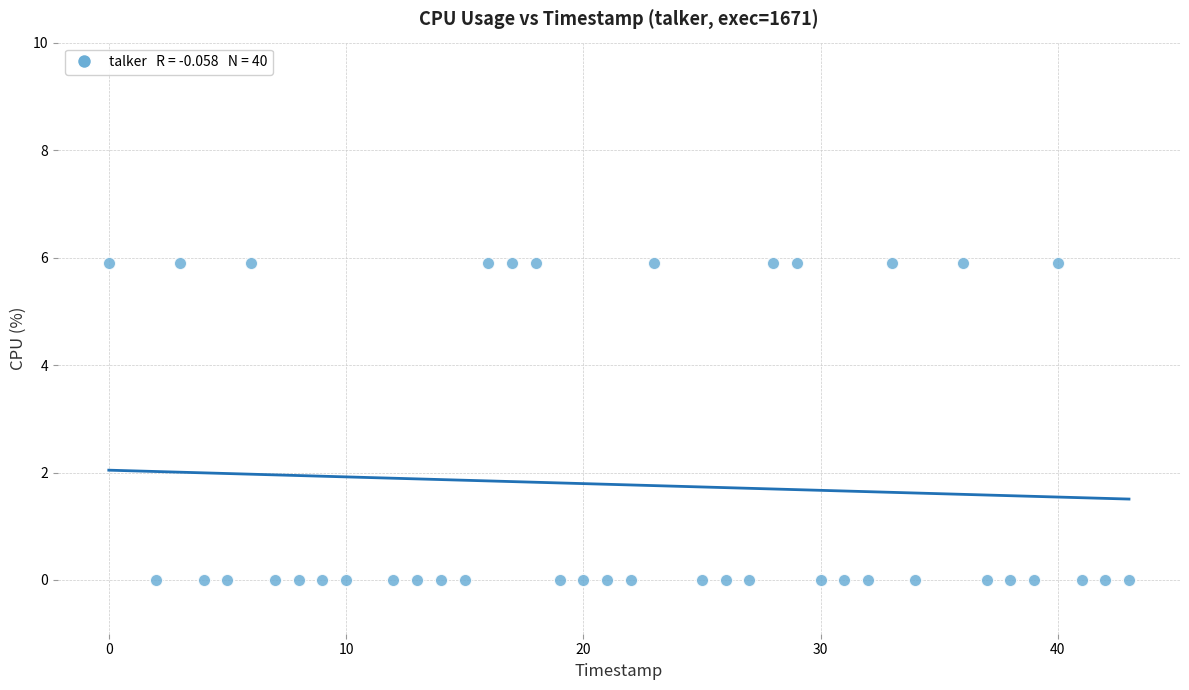

What is the range of X values (max minus min)?

43.0